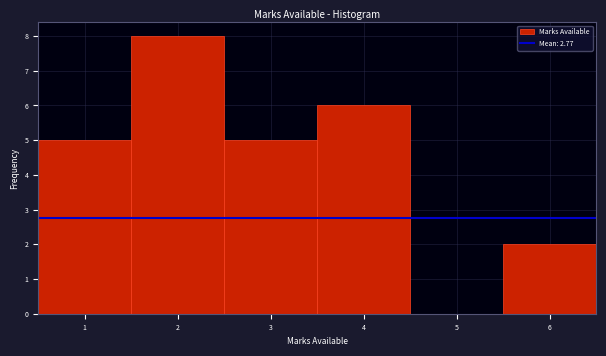

Reading left to right, transcribe this chart: for each bar, give the range it covers on the x-axis and its height. The values are not printed on the chart, so give them approximately, as read against the axis.

0.5 to 1.5: 5
1.5 to 2.5: 8
2.5 to 3.5: 5
3.5 to 4.5: 6
4.5 to 5.5: 0
5.5 to 6.5: 2